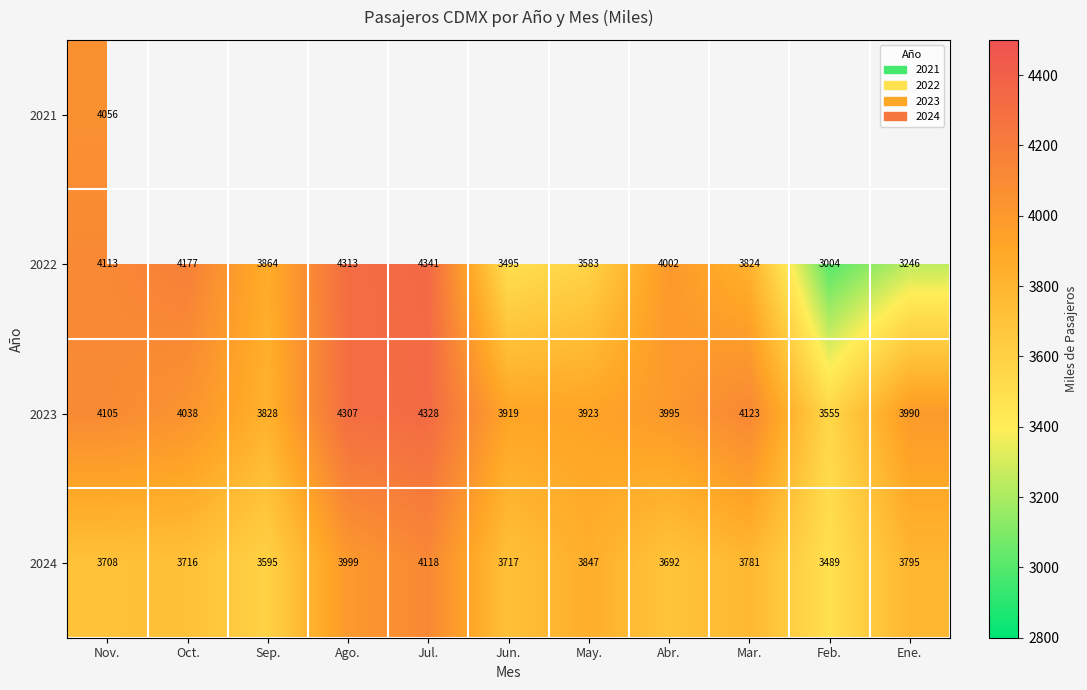

At how many categories does at least one series exceed 3012?

11